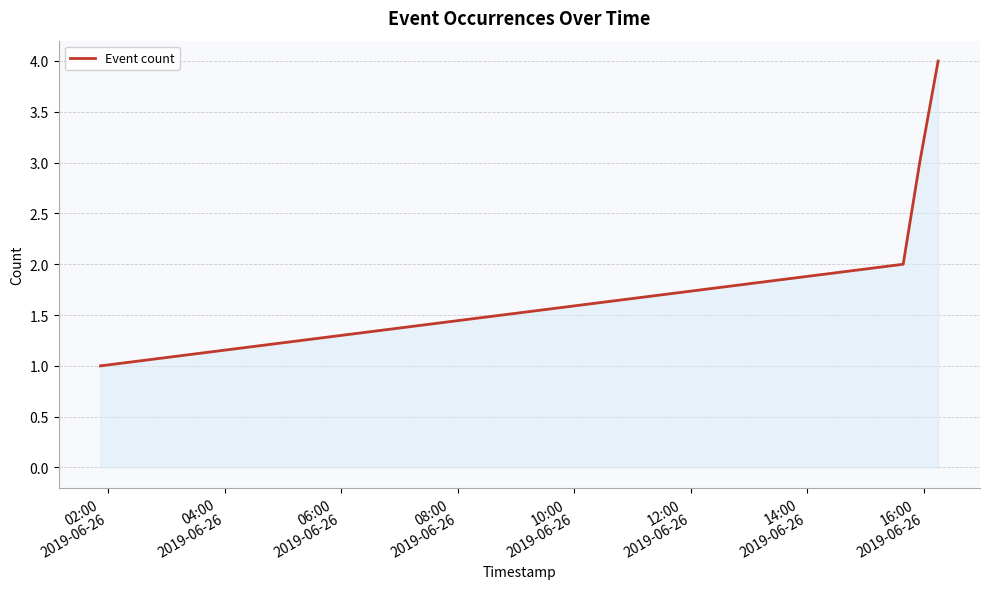

True or false: the data has more than 0 interior local peaks.

False